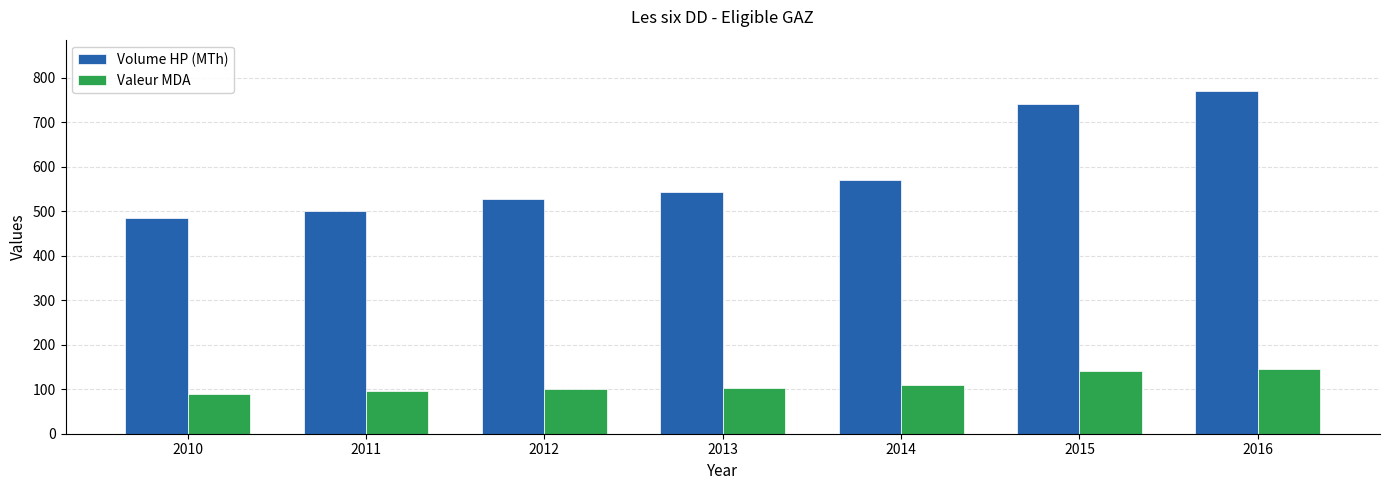

How many bars are there in each group?

2